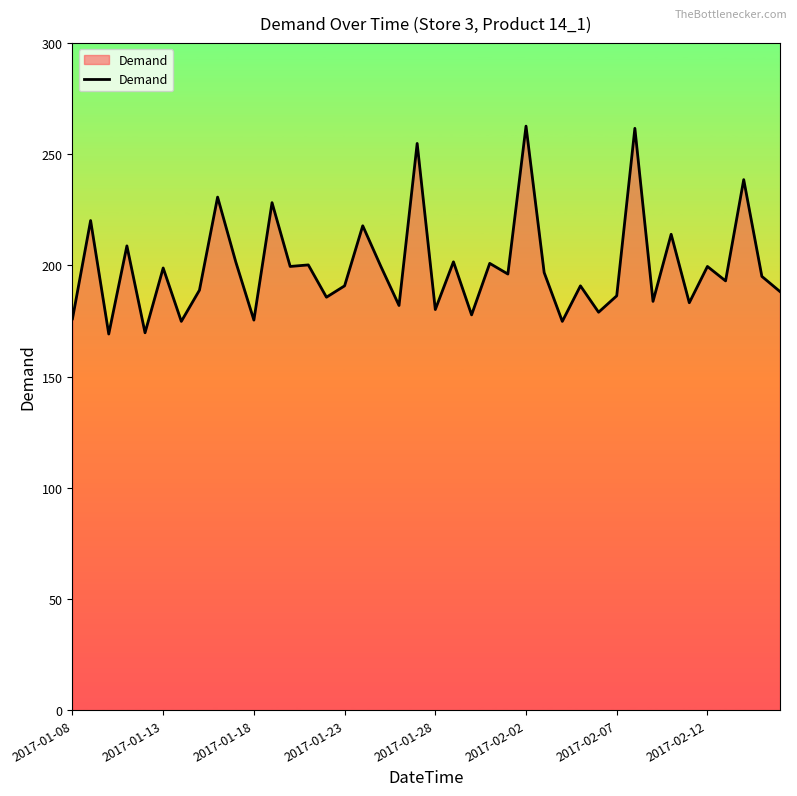

What is the average value?

199.4